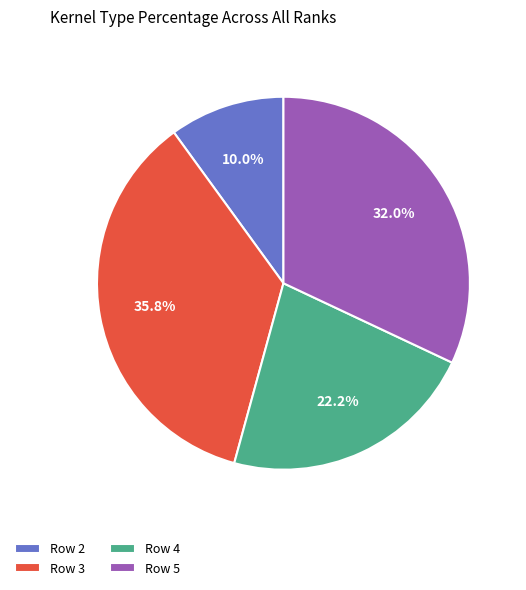

What is the smallest slice in the pie chart?

Row 2